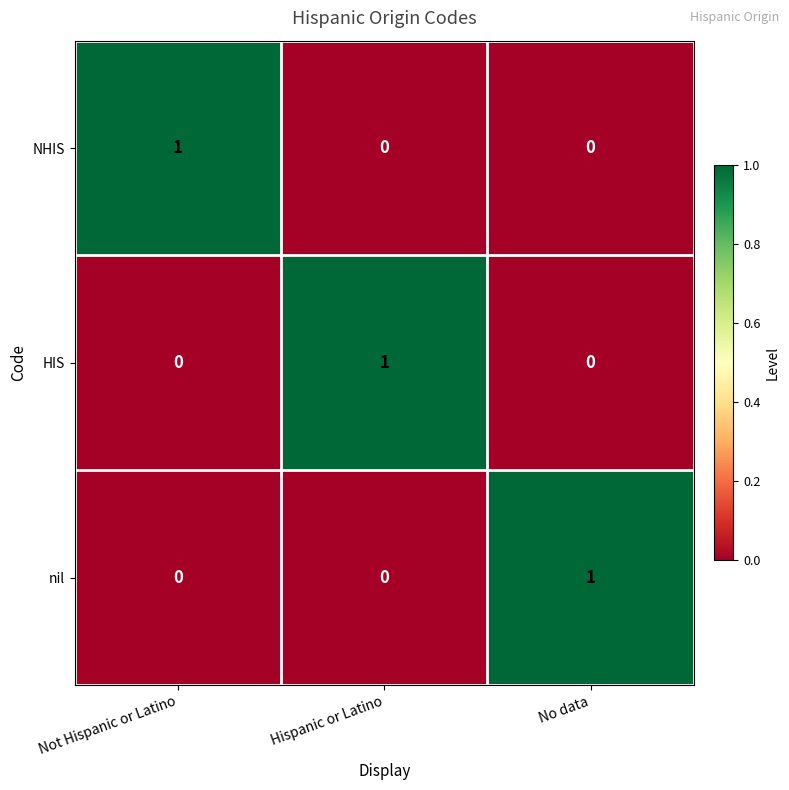

The NHIS series shows 0 at Not Hispanic or Latino. True or false?

False